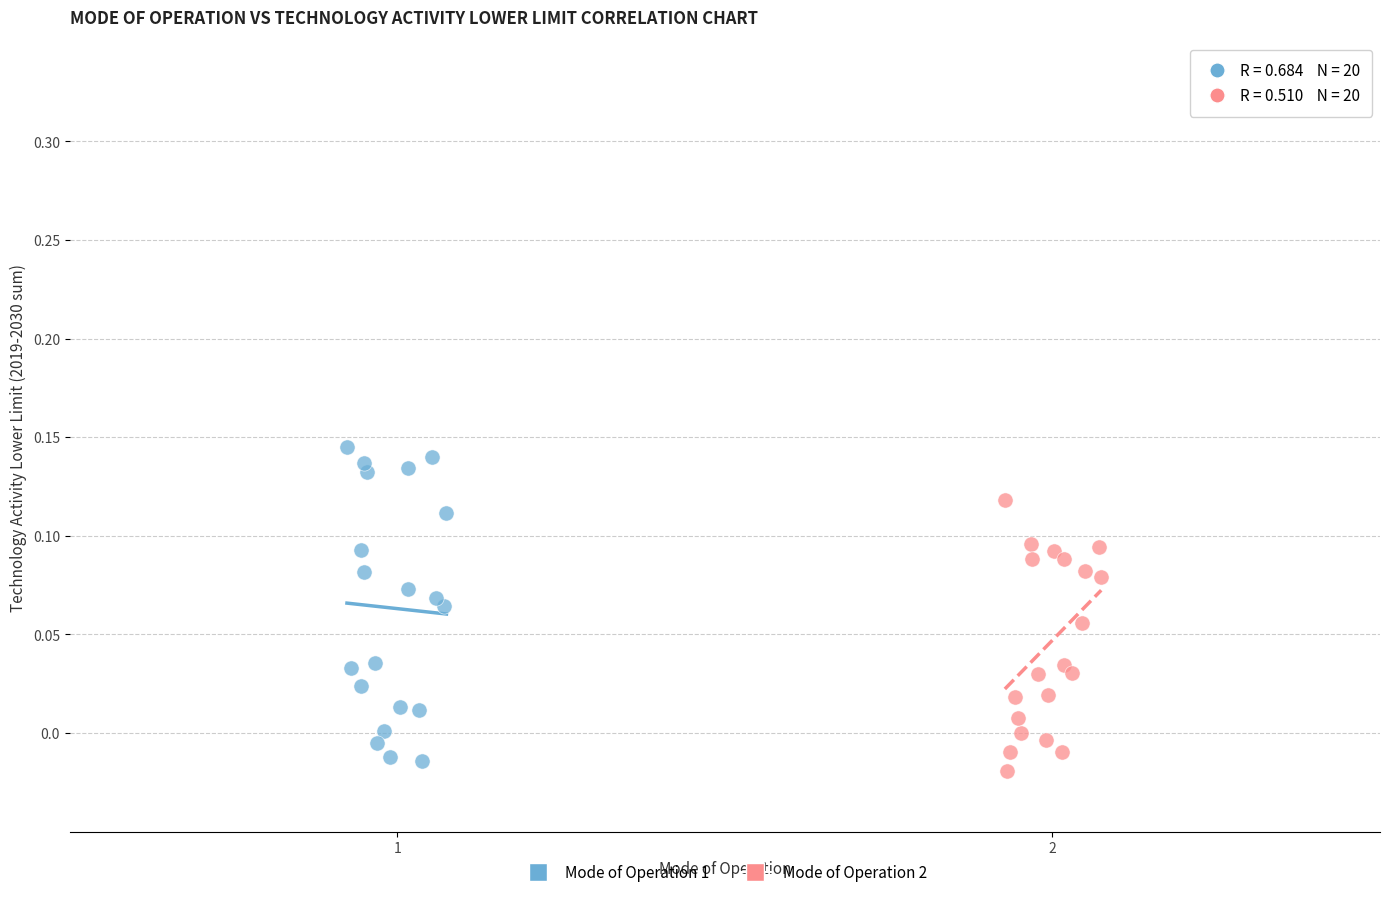

Which series contains the highest Y value?

Mode of Operation 1